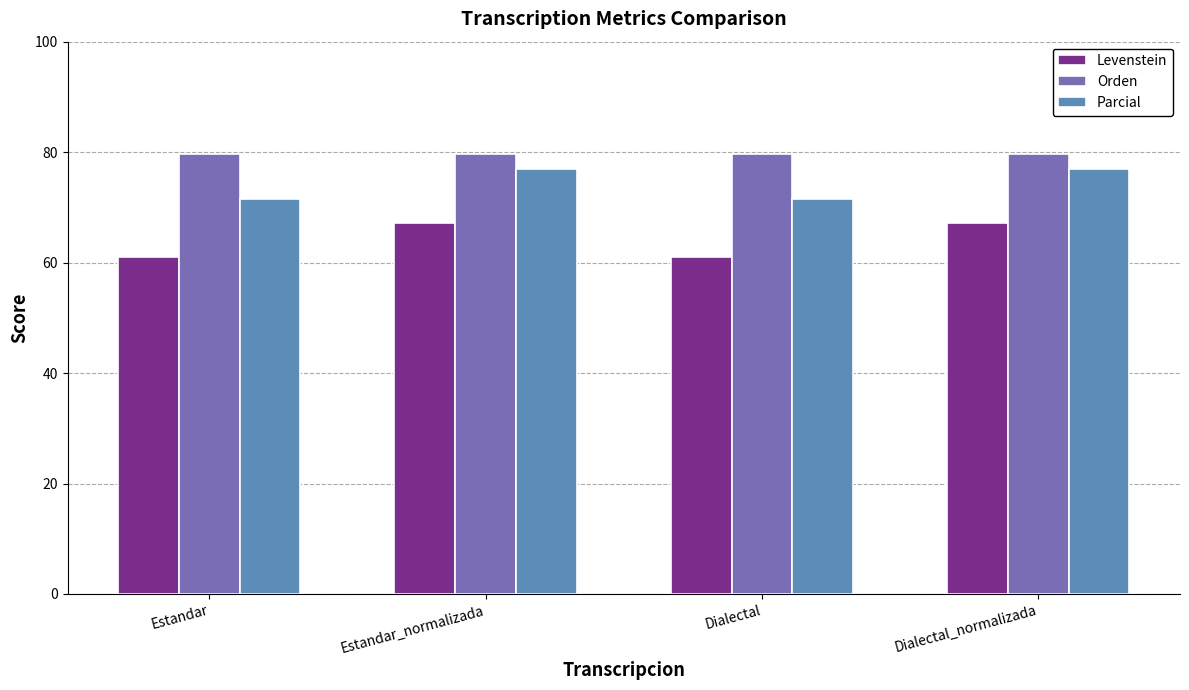

Is the value of Orden at Dialectal greater than the value of Parcial at Dialectal?

Yes